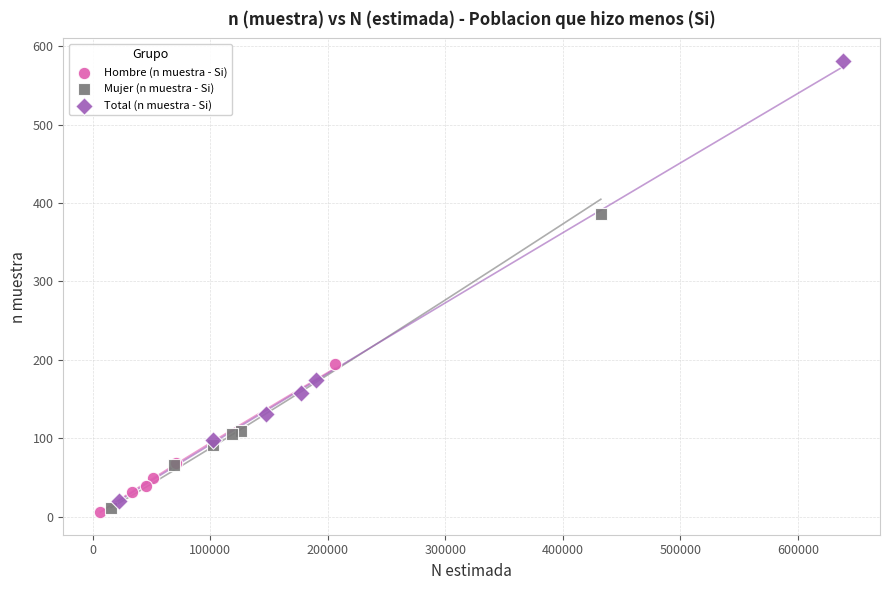

Which series has the largest Y range (max minus min)?

Total (n muestra - Si)